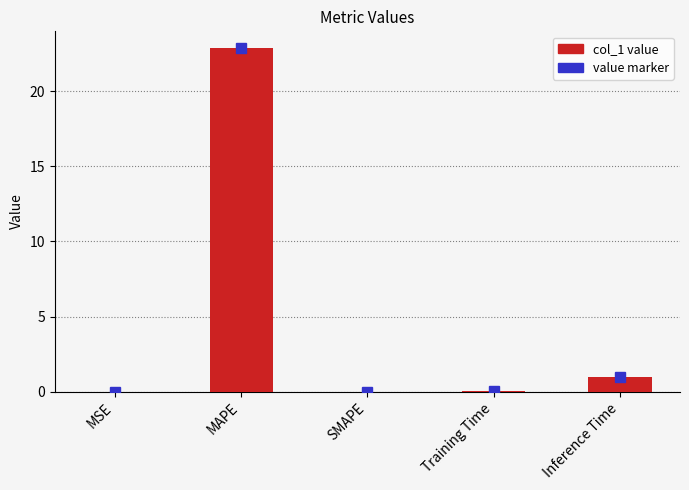

What is the maximum value shown in the chart?

22.8